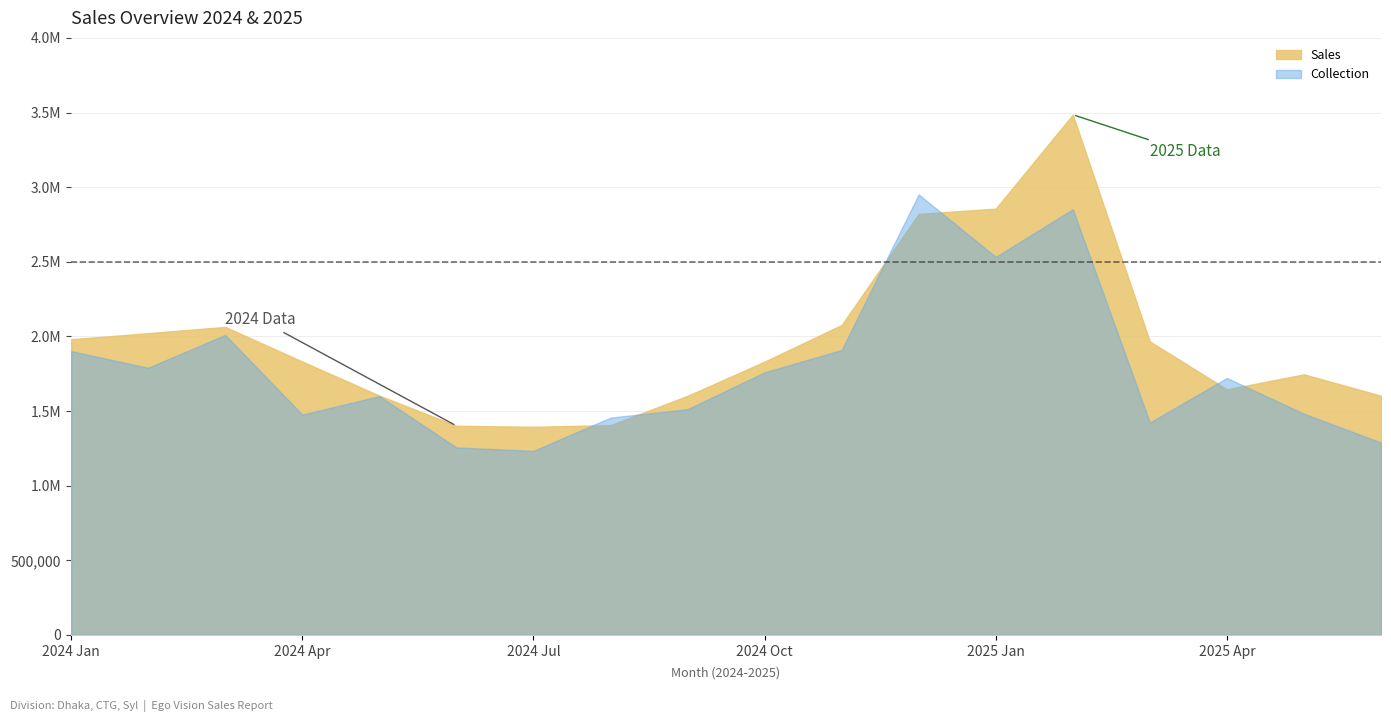

Where do Sales Target and Sales first cross each other?

November and December